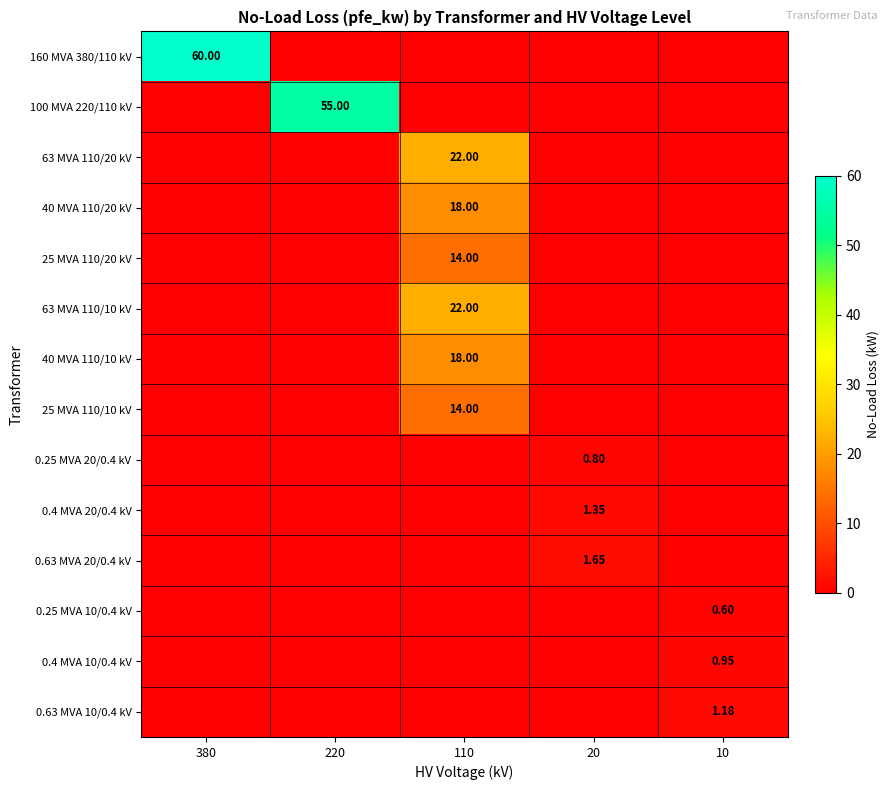

What is the maximum value shown in the chart?

60.0